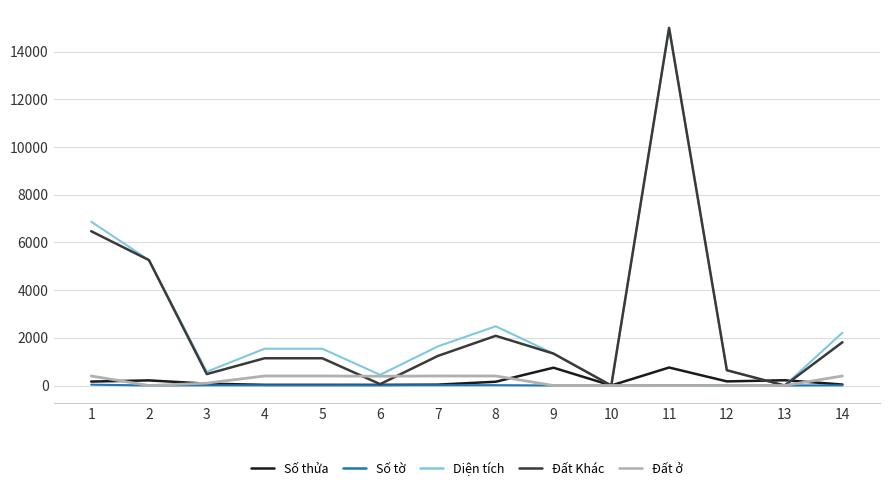

At which label does Diện tích first exceed 1542?

1